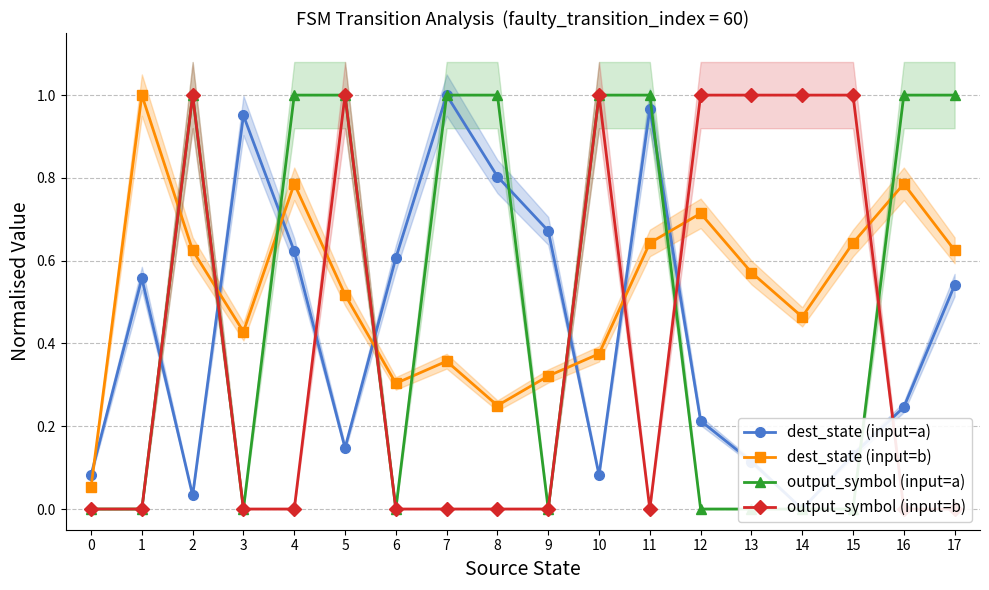

In output_symbol (input=a), how many points are lower than both neighbors (excluding endpoints)?

3